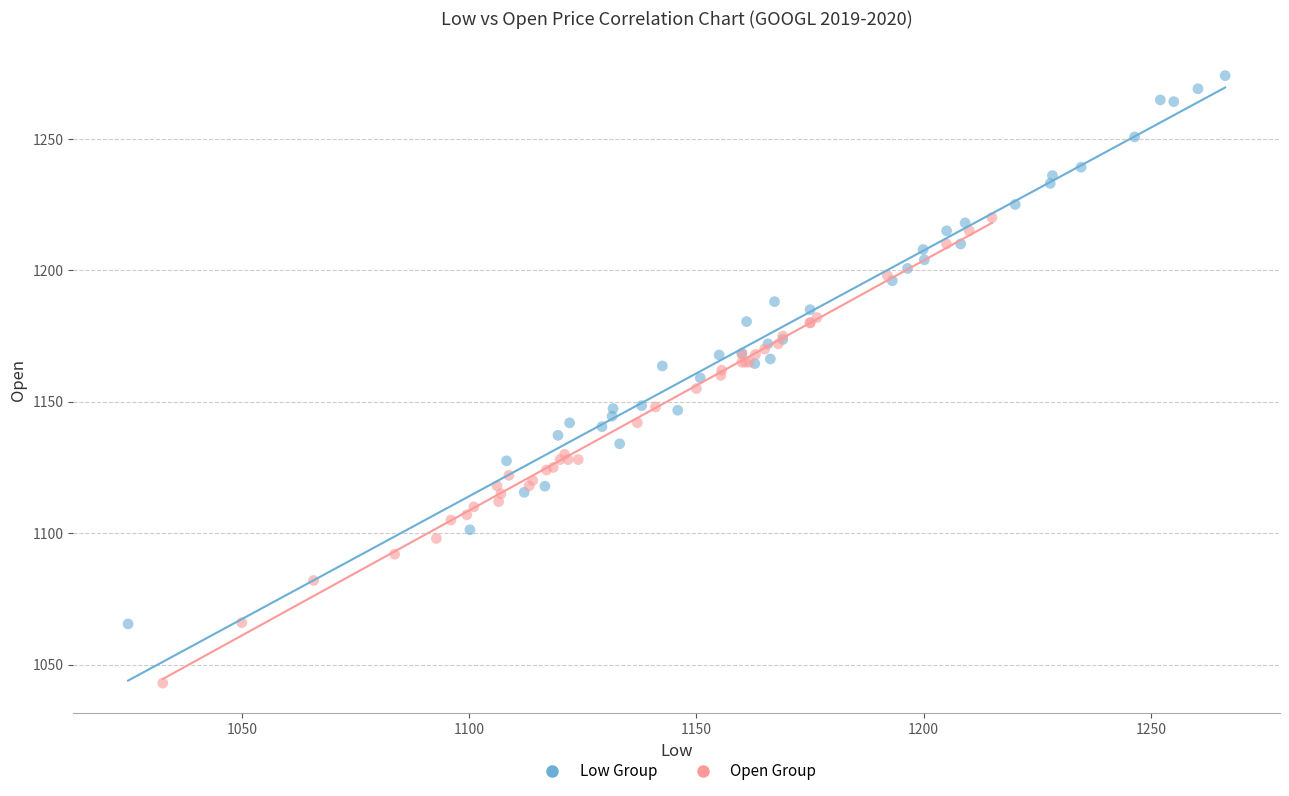

Which series contains the lowest Y value?

Open Group